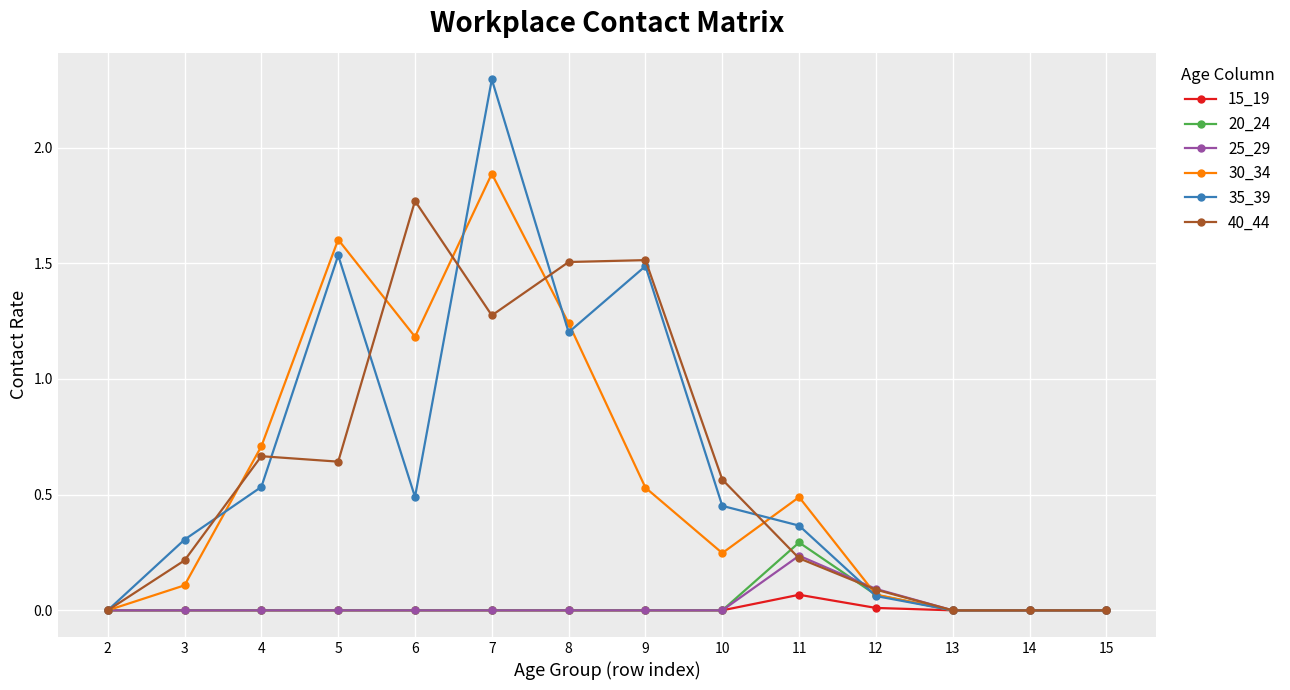

At which label does 40_44 reach its peak?

6